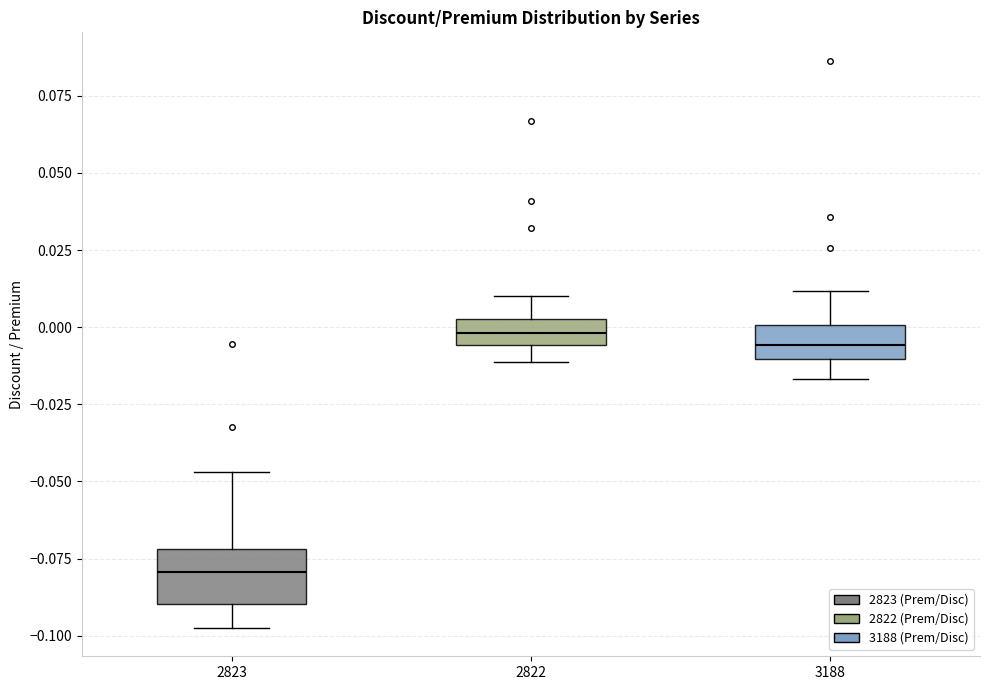

Reading left to right, read every box against the y-axis: the position of its median line, the range the box covers, and the ends of its whiskers. The values are not printed on the chart, so give them approximately, as read against the axis.

2823: median -0.080, box -0.090 to -0.070, whiskers -0.095 to -0.045
2822: median 0.000, box -0.005 to 0.005, whiskers -0.010 to 0.010
3188: median -0.005, box -0.010 to 0.000, whiskers -0.015 to 0.010